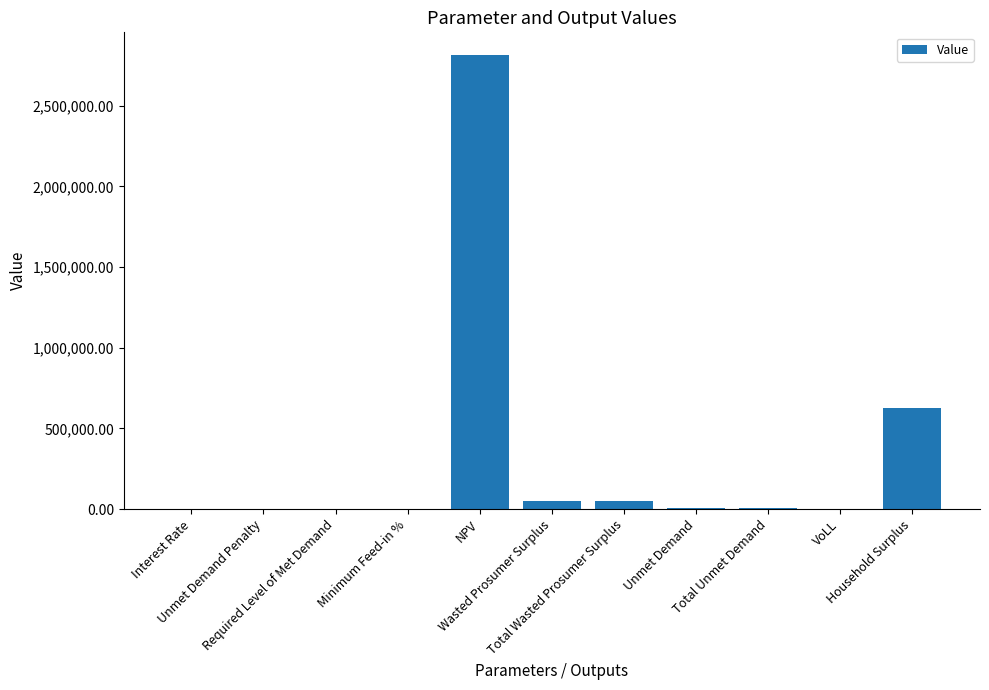

What is the sum of all values?

3554067.2